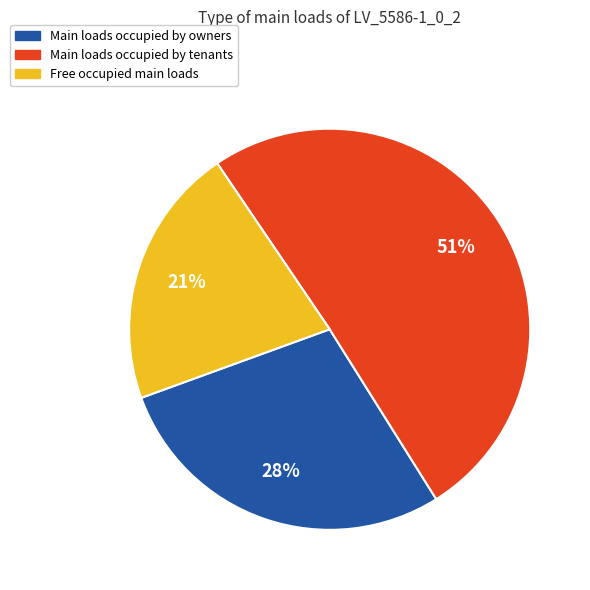

Does any single category account for the majority?

Yes